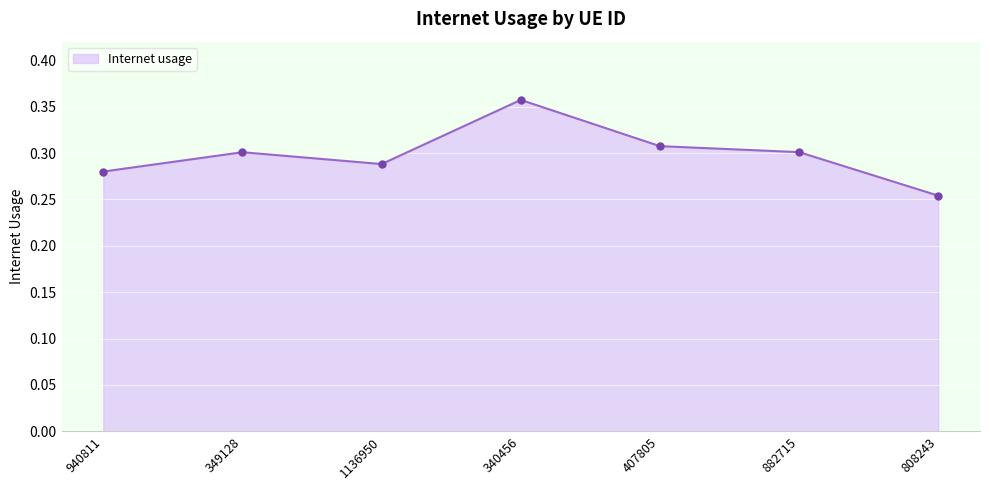

The chart shows a value of 0.3 at 808243. True or false?

True